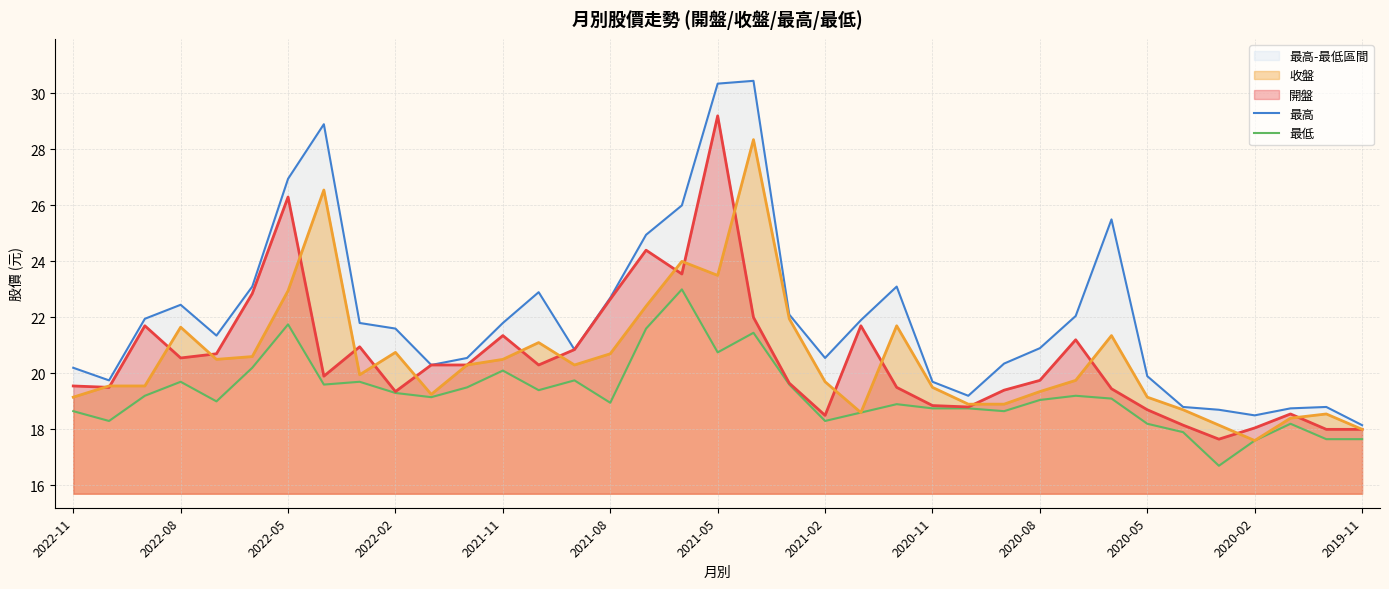

What is the maximum value for 收盤?

28.4